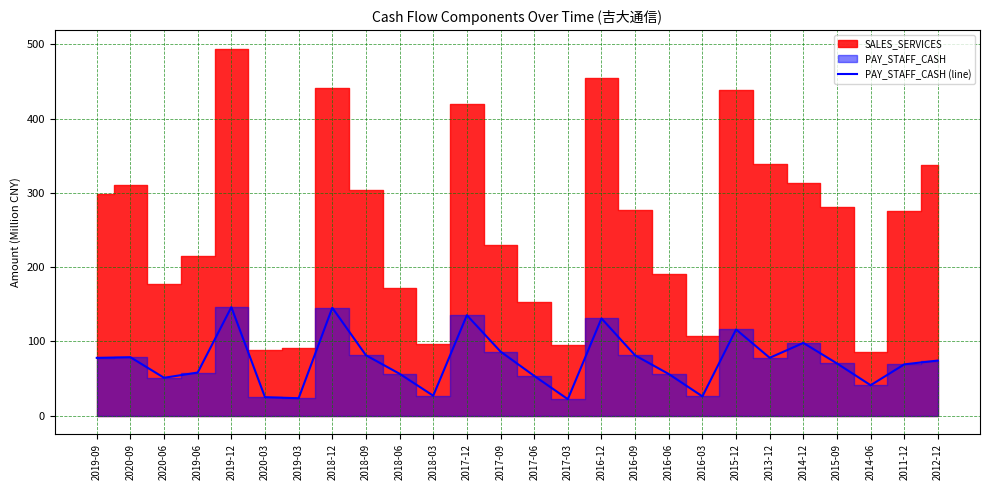

How many interior local valleys (lower than both neighbors) does the data have?

7